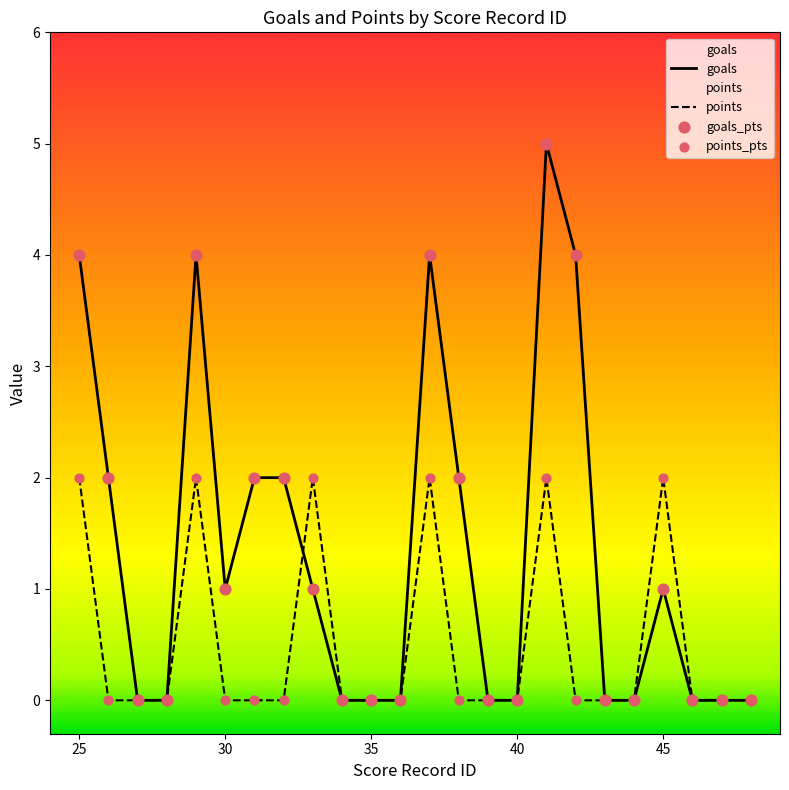

Which series reaches the maximum Y coordinate?

goals